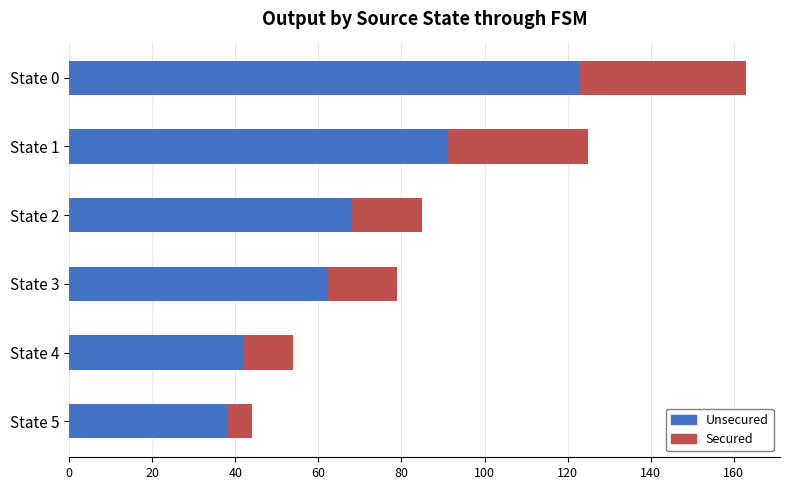

At which category is the sum across all series the highest?

State 0